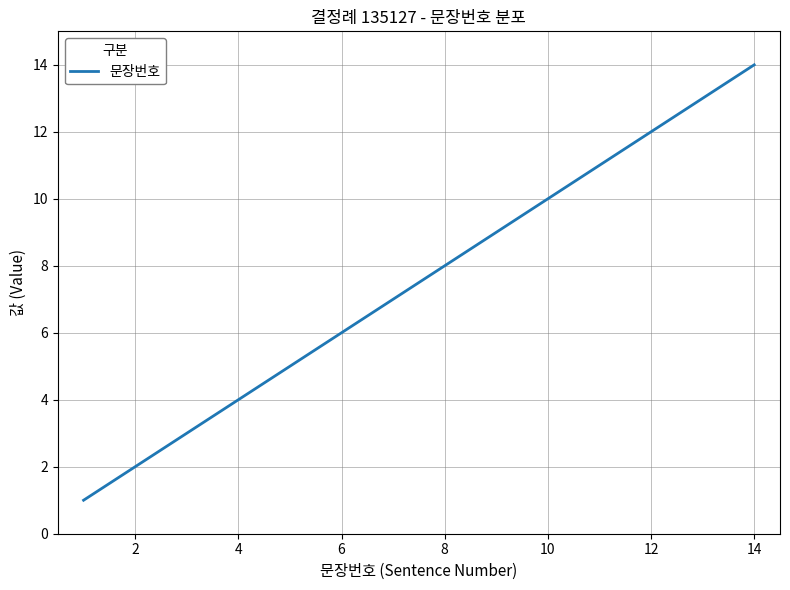

What is the greatest value displayed?

14